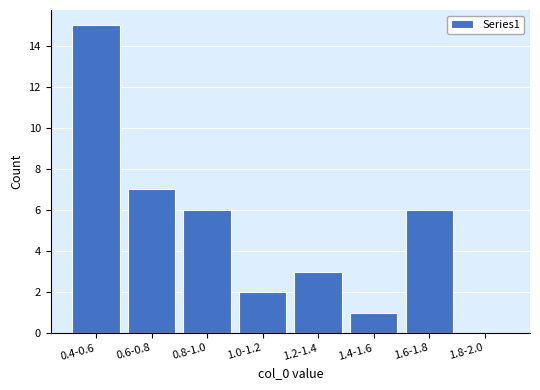

Reading left to right, extract all data points from this chart.

0.4-0.6=15	0.6-0.8=7	0.8-1.0=6	1.0-1.2=2	1.2-1.4=3	1.4-1.6=1	1.6-1.8=6	1.8-2.0=0